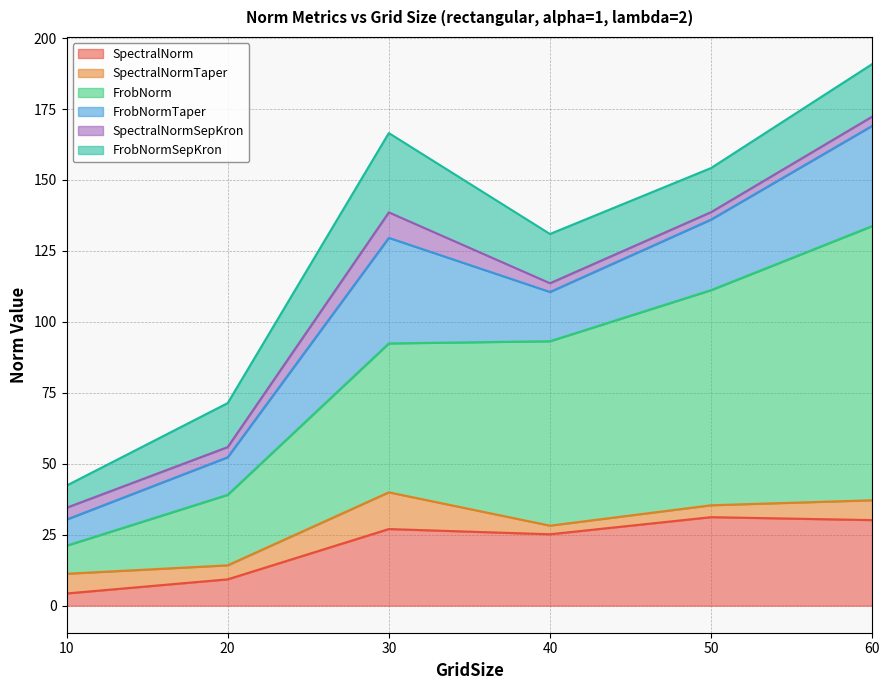

What is the minimum value for FrobNormTaper?

9.2